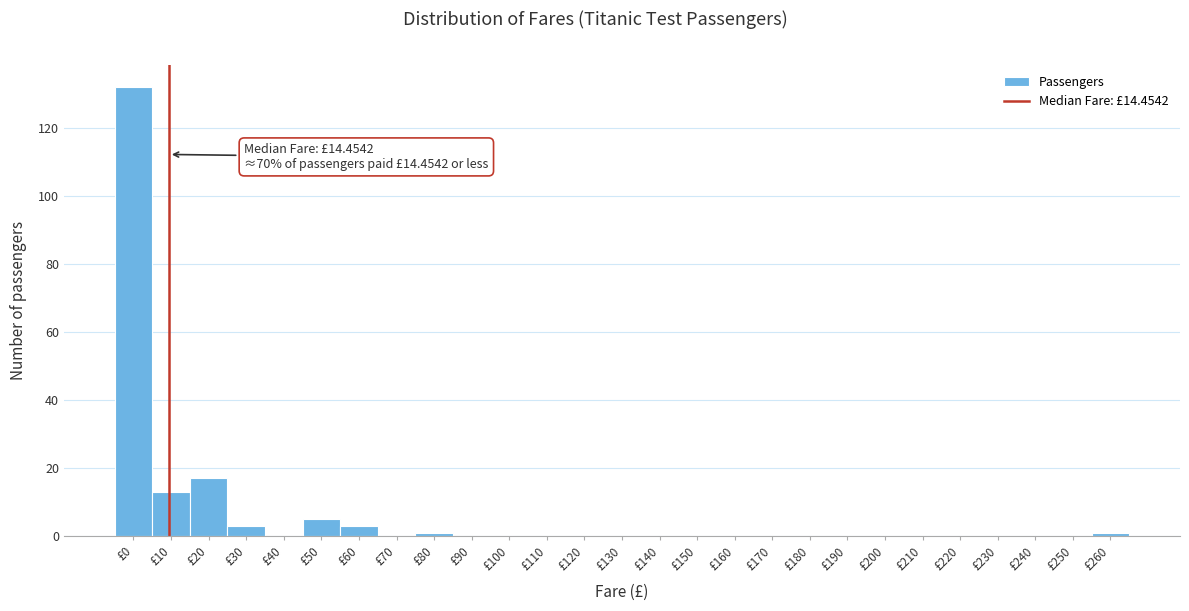

Reading left to right, what are all the values shown in this chart?

£0=132	£10=13	£20=17	£30=3	£40=0	£50=5	£60=3	£70=0	£80=1	£90=0	£100=0	£110=0	£120=0	£130=0	£140=0	£150=0	£160=0	£170=0	£180=0	£190=0	£200=0	£210=0	£220=0	£230=0	£240=0	£250=0	£260=1